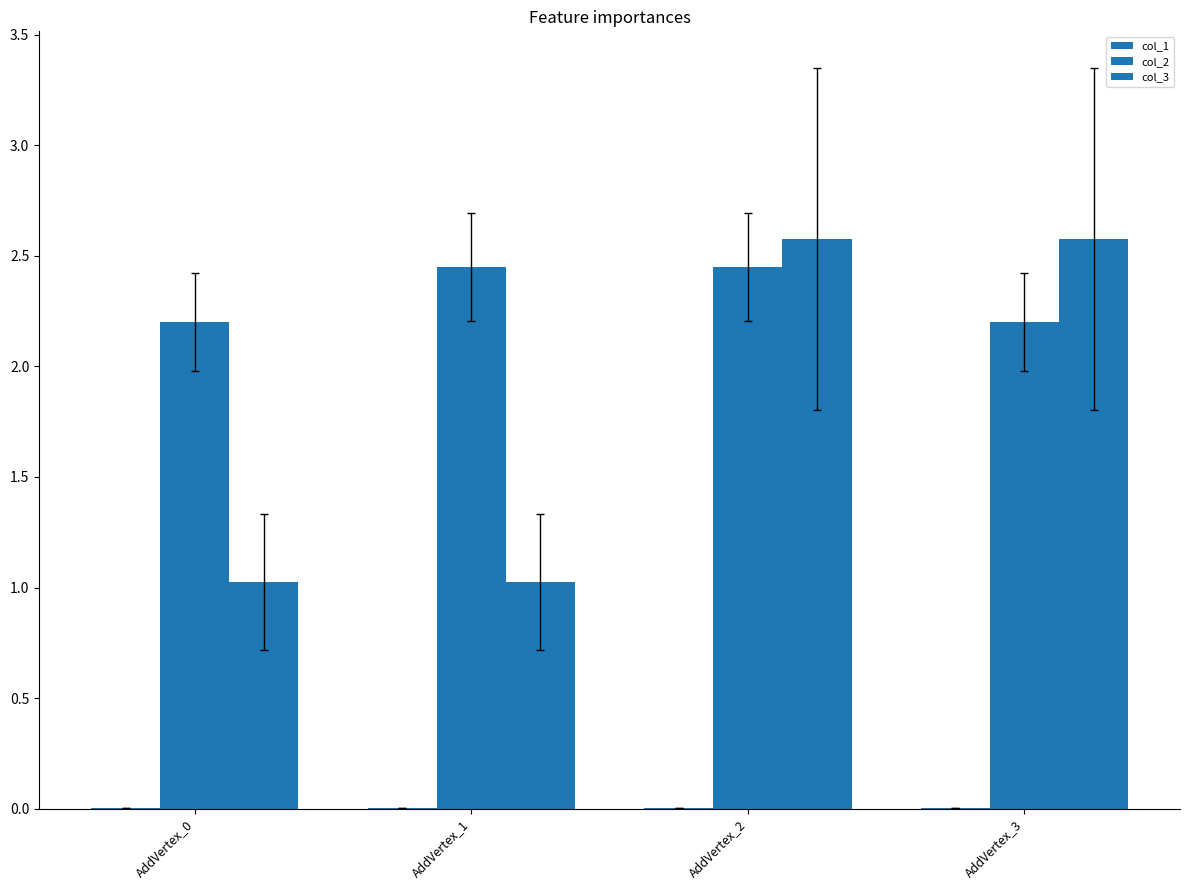

Are the bars grouped side by side (vs. stacked)?

Yes